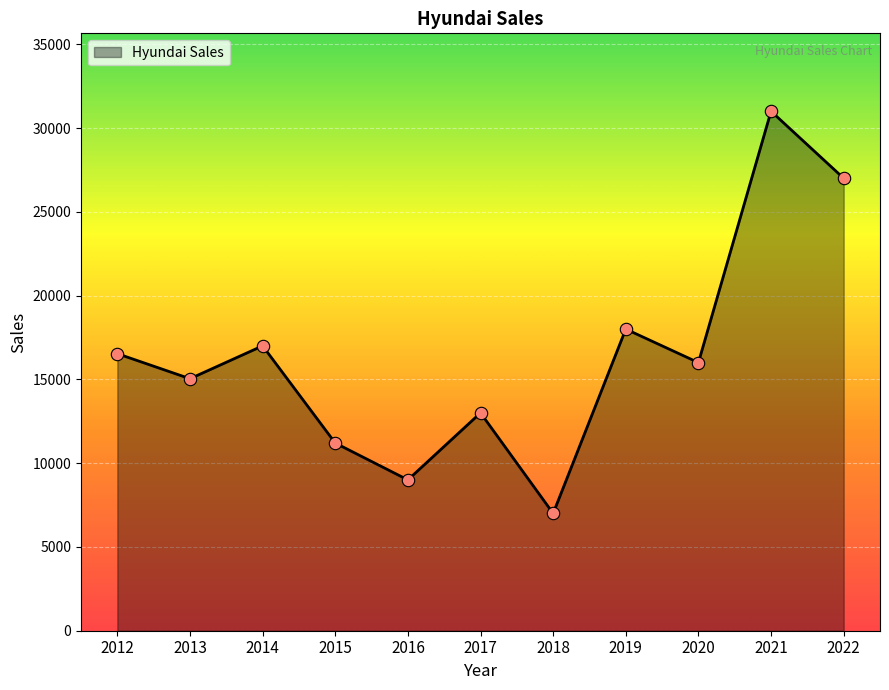

What is the ratio of the value at 2022 to the value at 2021?

0.9